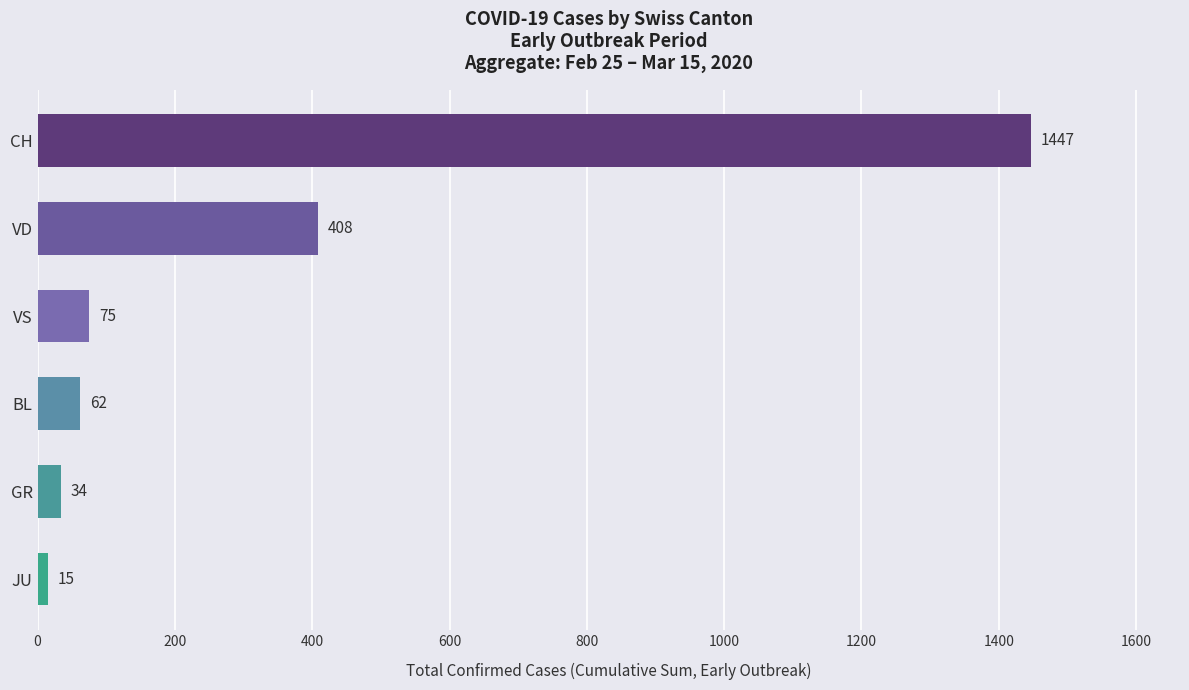

What is the average value?

340